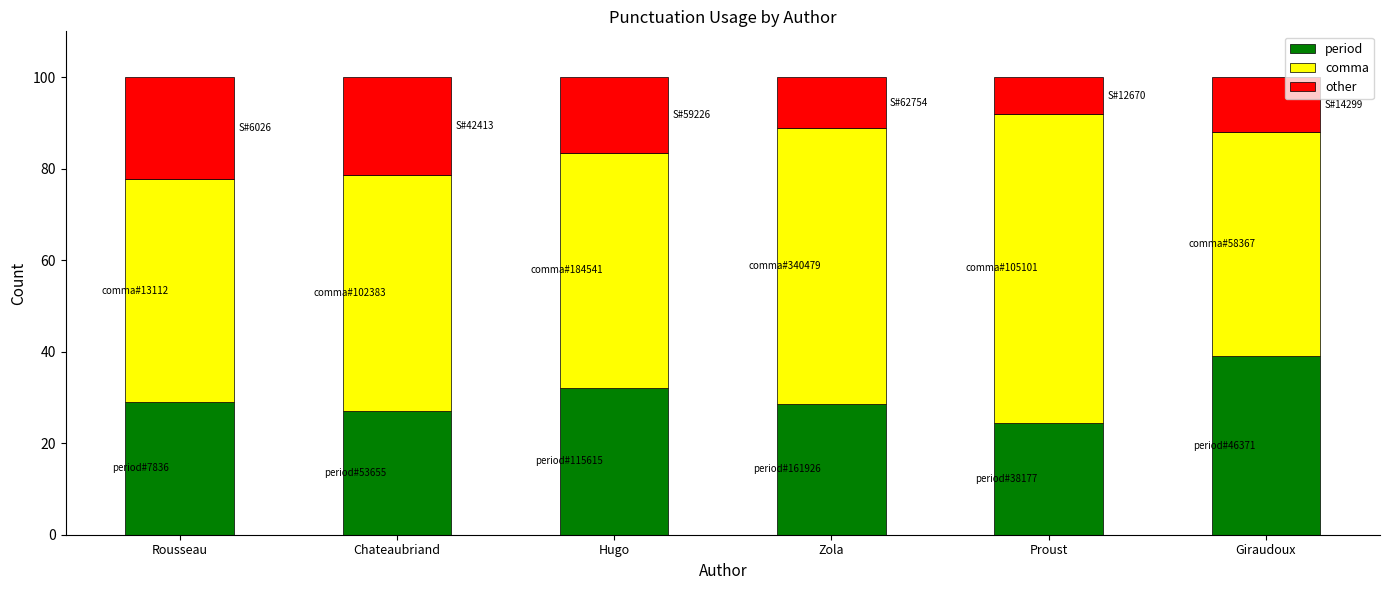

Which category has the lowest value in the period series?

Proust